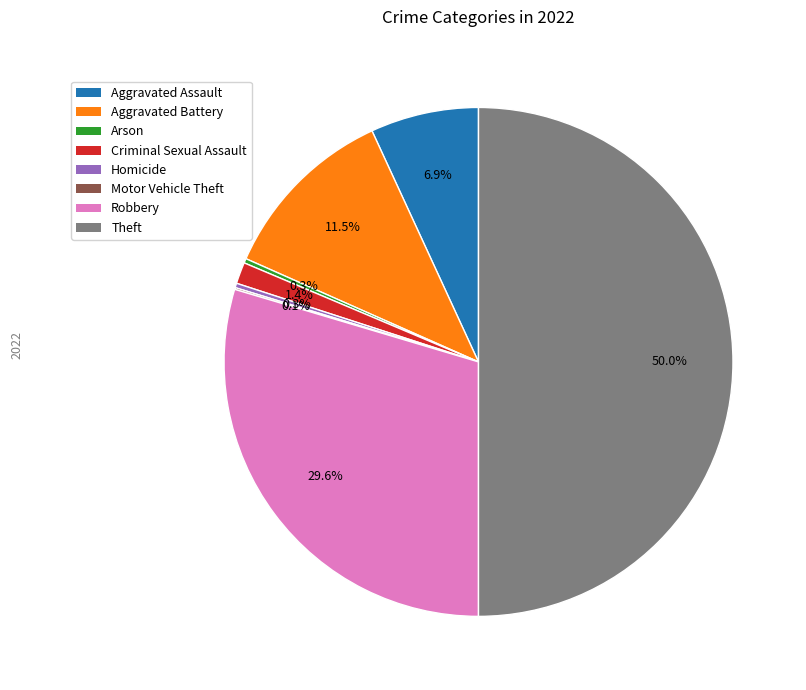

True or false: Aggravated Battery accounts for 20% of the total.

False